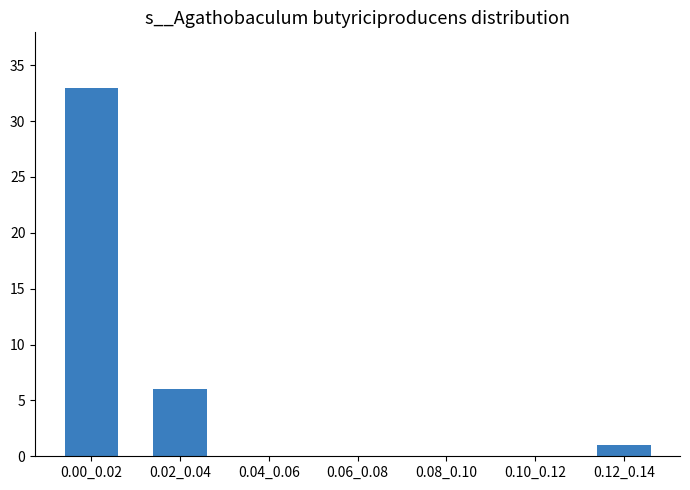

Reading left to right, transcribe all the data shown in this chart.

0.00_0.02=33	0.02_0.04=6	0.04_0.06=0	0.06_0.08=0	0.08_0.10=0	0.10_0.12=0	0.12_0.14=1